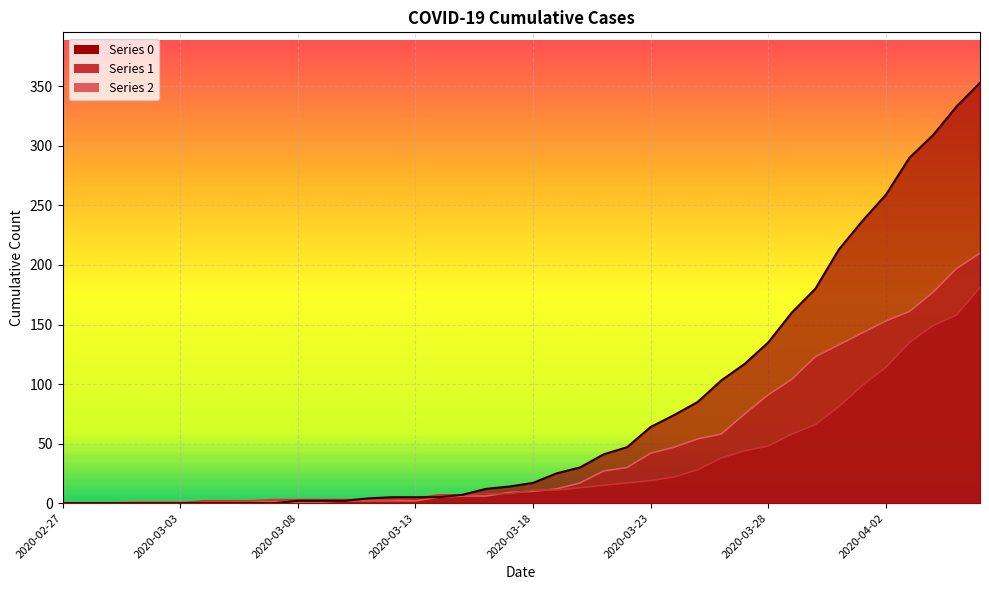

How many times do 0 and 2 cross each other?

1